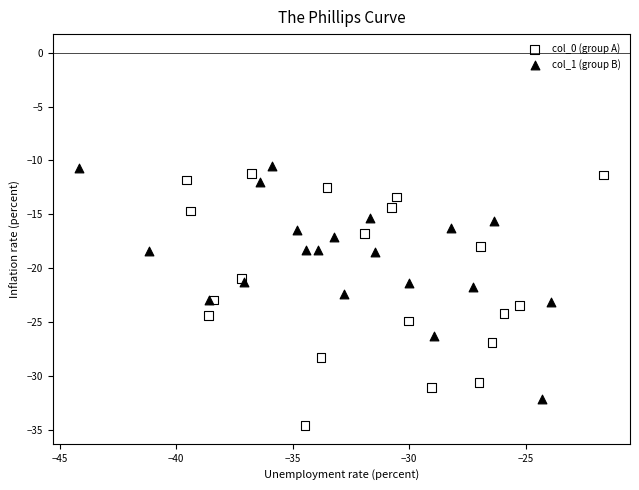

Which series reaches the minimum Y coordinate?

col_0 (group A)